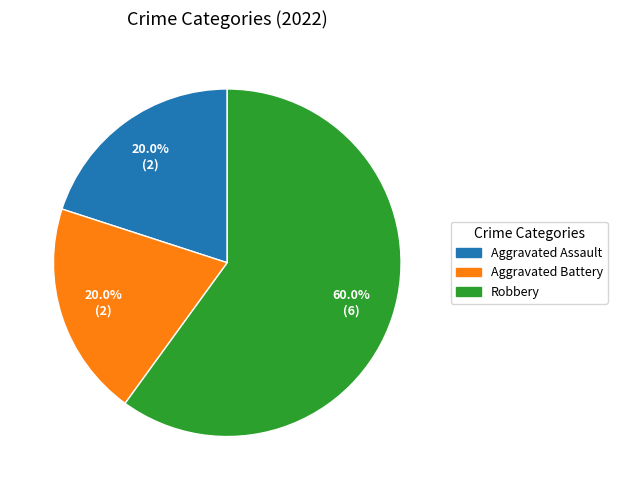

To the nearest percent, what is the combined percentage of Aggravated Battery and Robbery?

80%